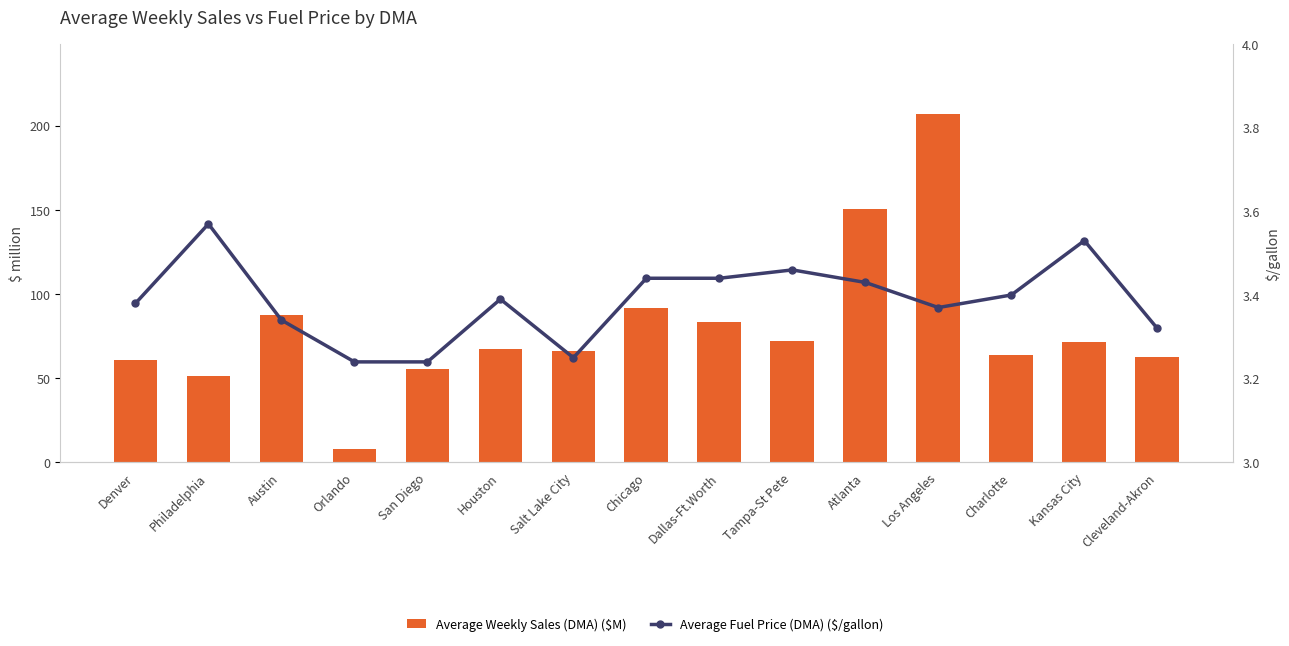

What is the sum of the Average Weekly Sales (DMA) ($M) values at Cleveland-Akron and Atlanta?

213.0